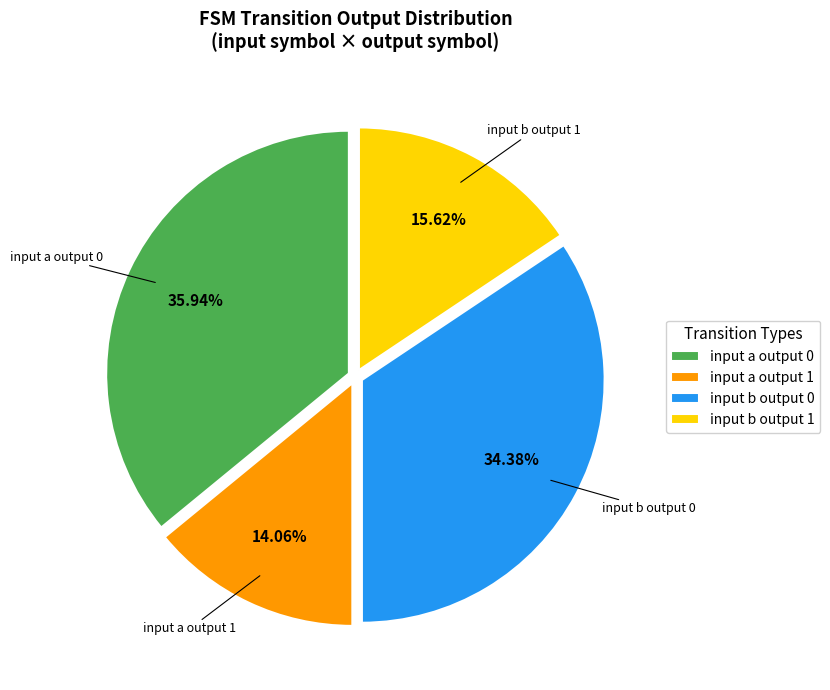

Rank the categories by value from lowest to highest.

input a output 1, input b output 1, input b output 0, input a output 0